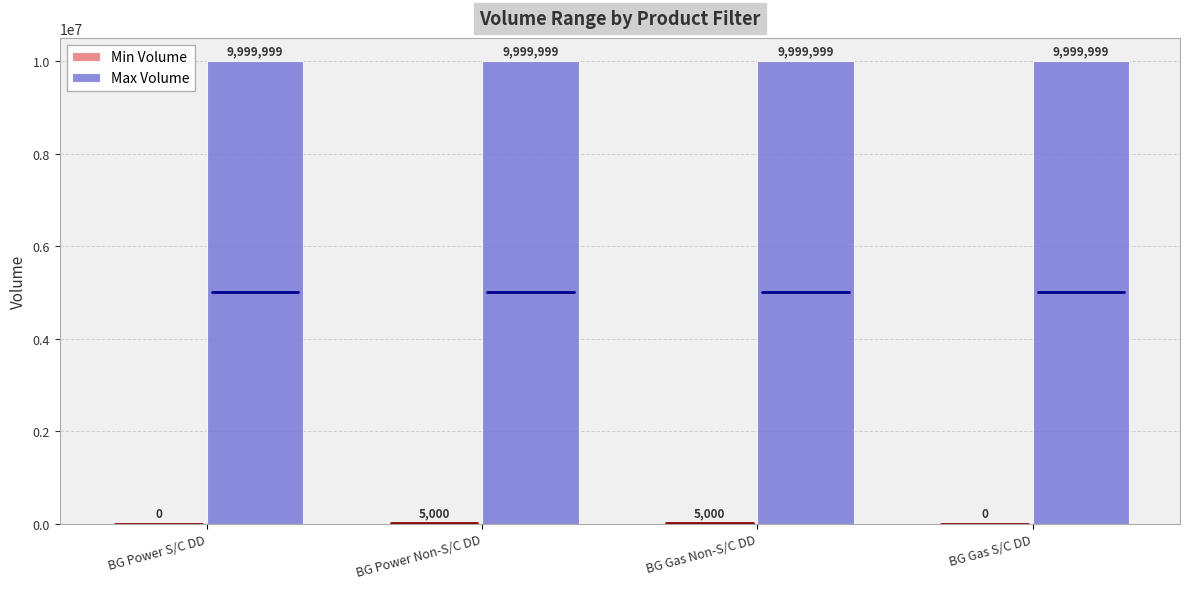

Is it true that Max Volume equals 6931815 at BG Power Non-S/C DD?

False